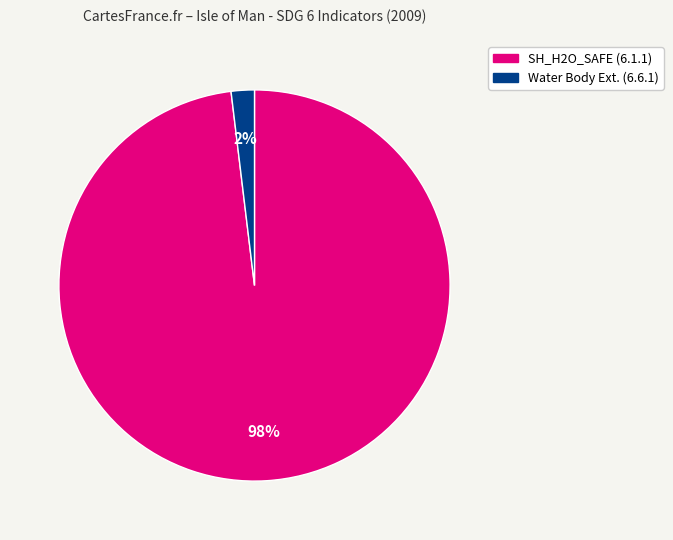

To the nearest percent, what is the average slice percentage?

50%